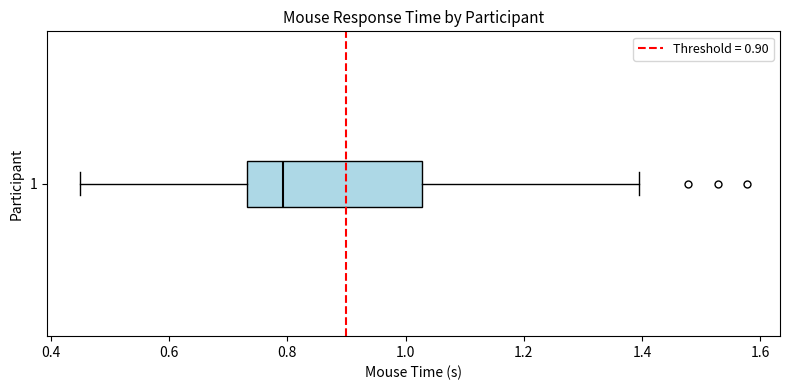

Transcribe this box plot: give where the median line is, the range the box spans, and where the two whiskers end, as read against the x-axis. The values are not printed on the chart, so give them approximately, as read against the axis.

median 0.80, box 0.74 to 1.02, whiskers 0.44 to 1.40